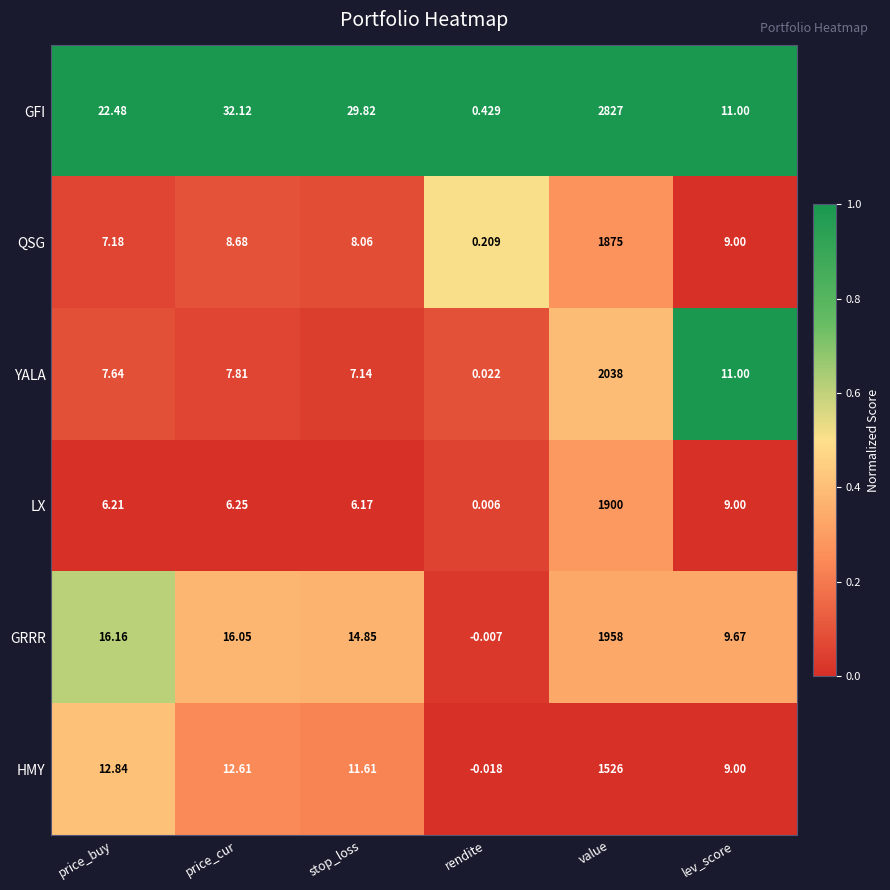

Which series has the largest total across all categories?

GFI